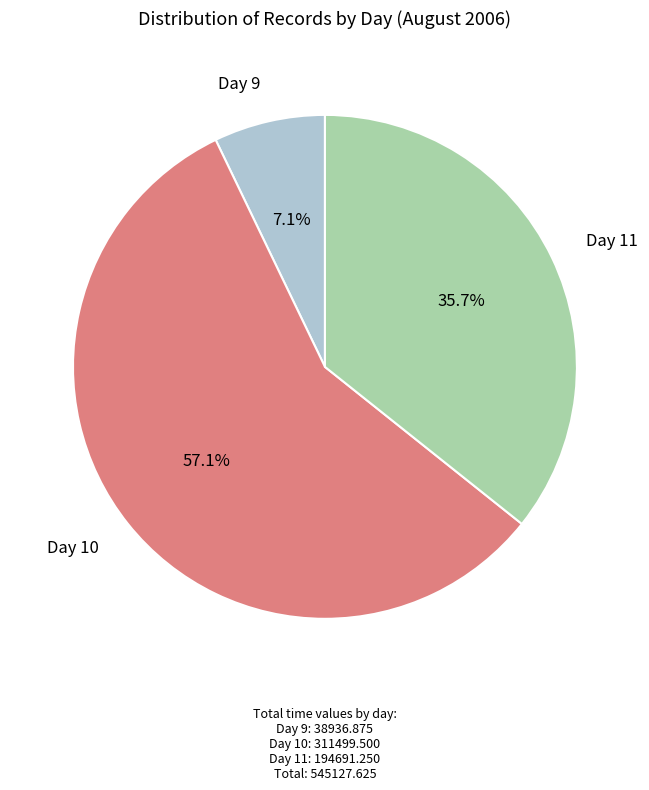

Is there a majority slice in this chart?

Yes